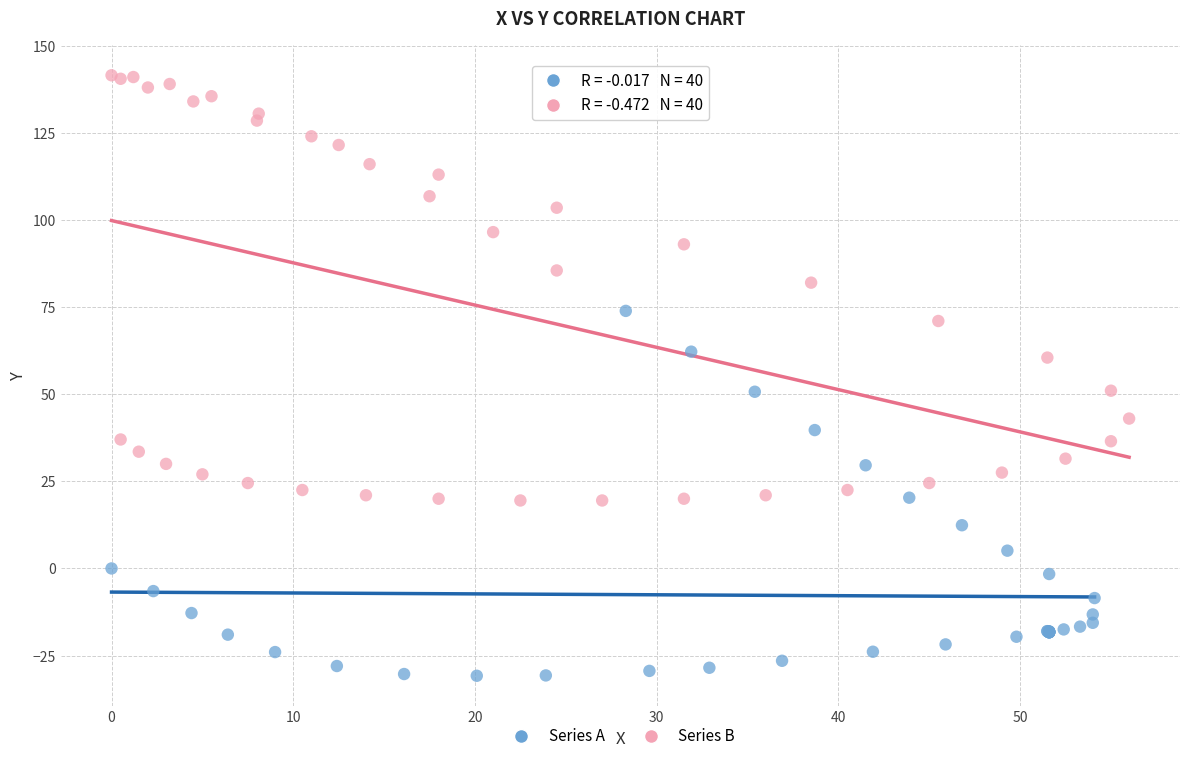

Which series contains the lowest Y value?

Series A